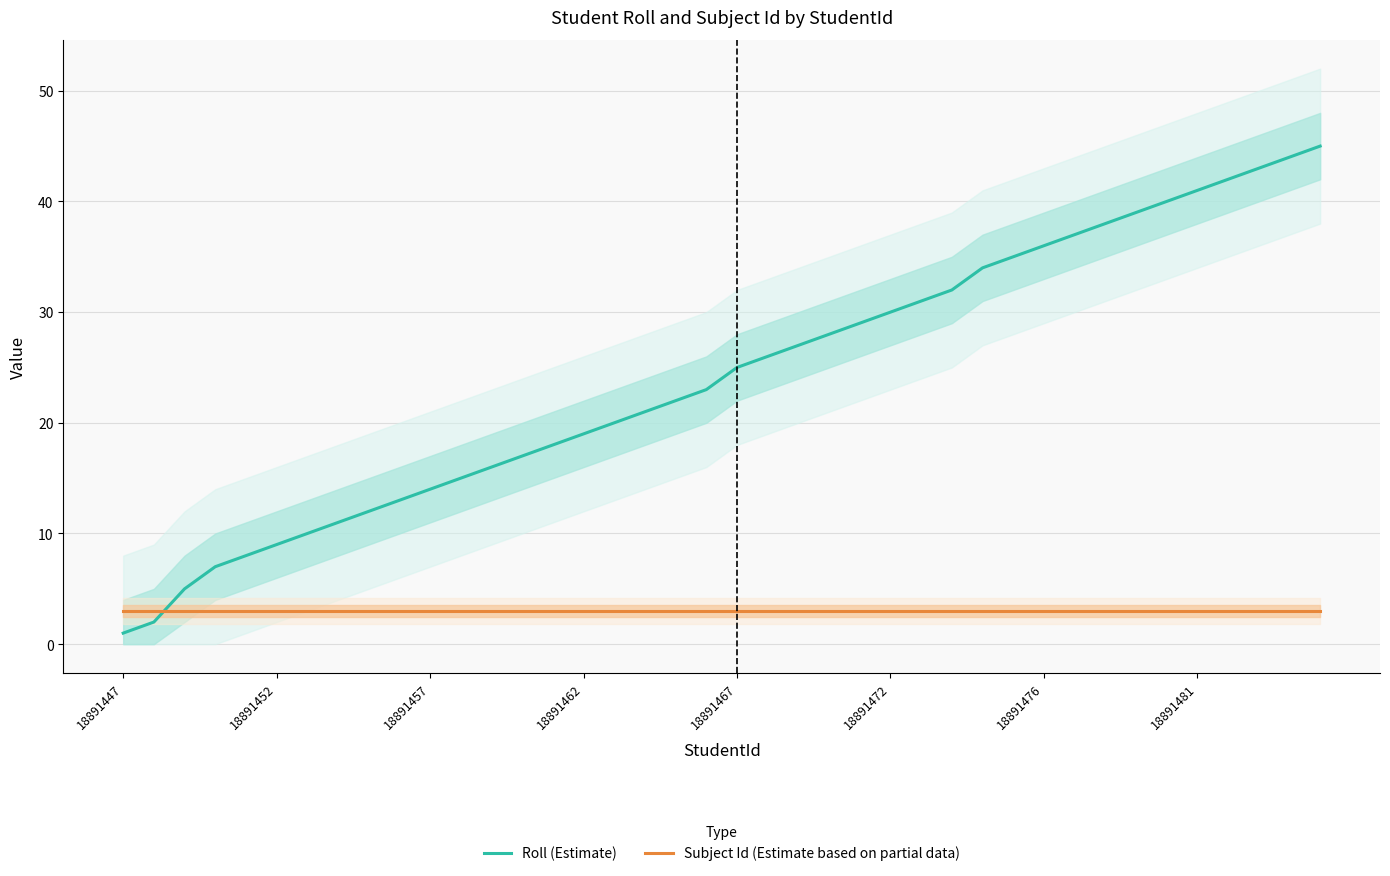

Count the number of data series in this chart.

2